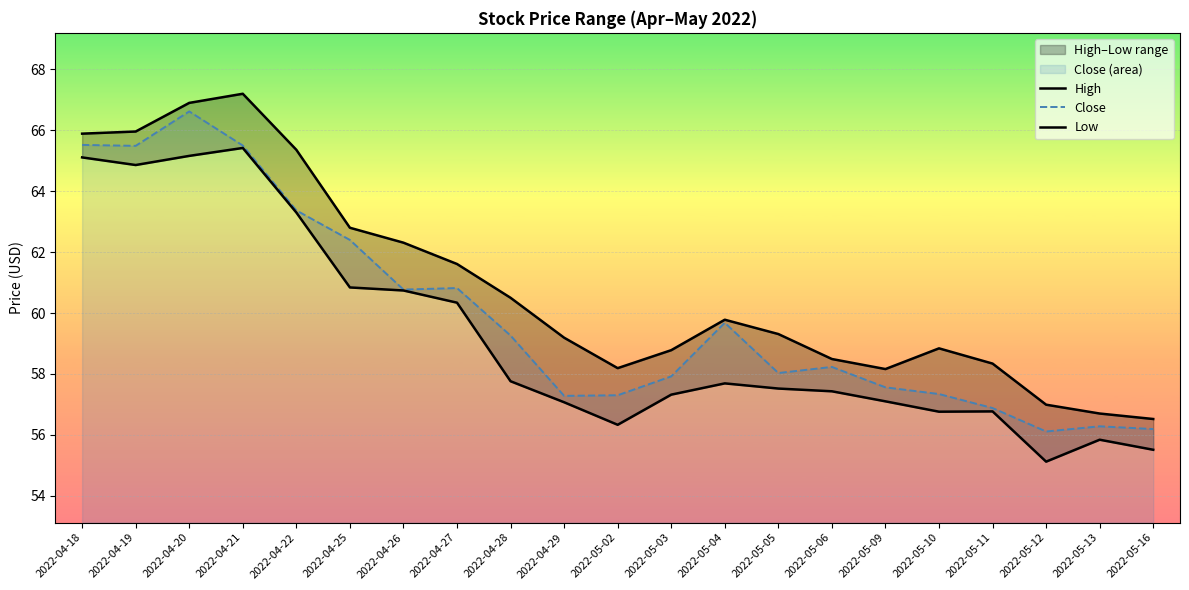

What value does the Close series have at 2022-05-05?

58.0